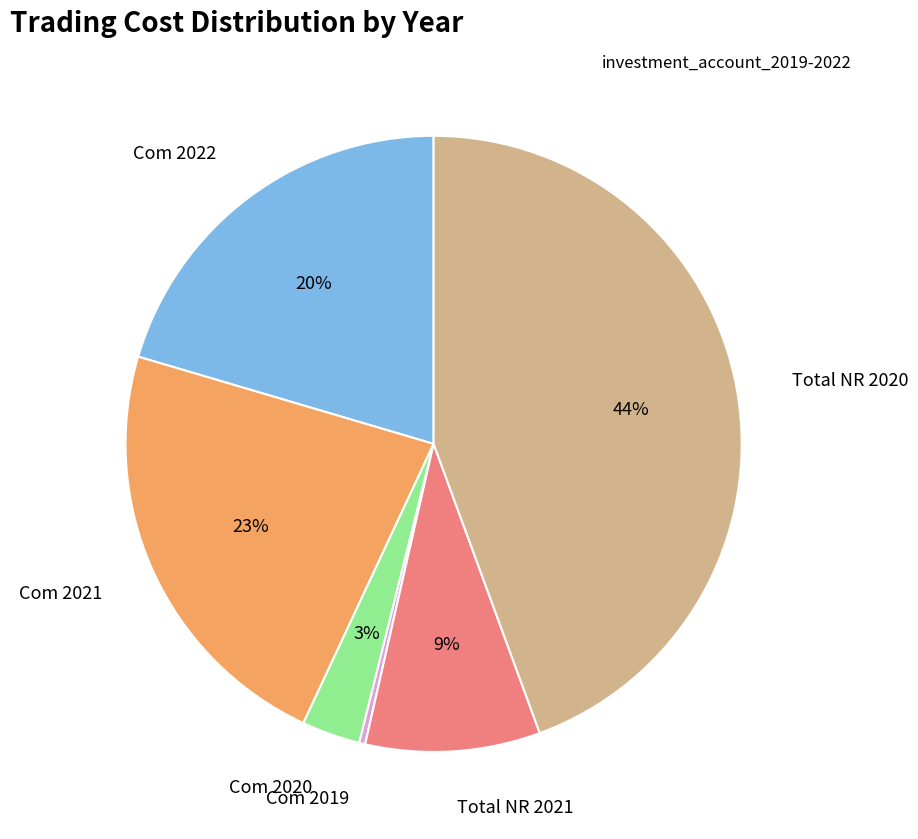

Does any single category account for the majority?

No